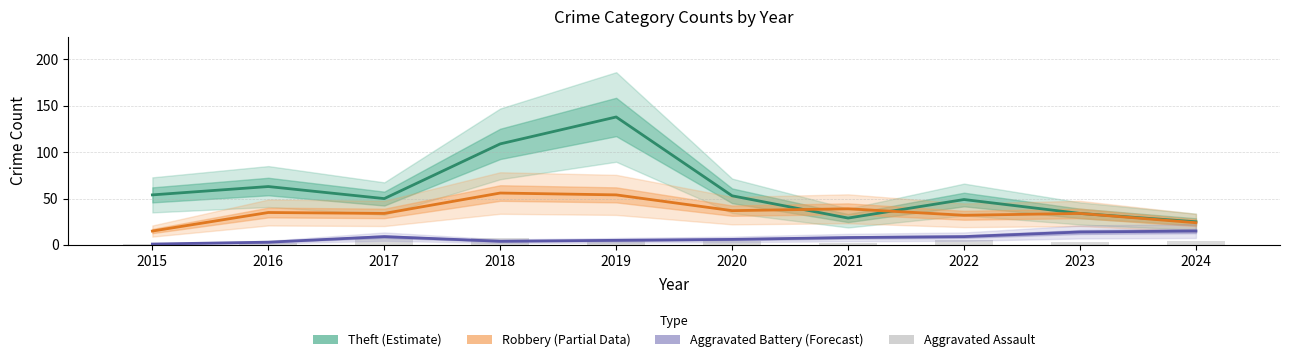

Rank the categories by Theft value from lowest to highest.

2024, 2021, 2023, 2022, 2017, 2020, 2015, 2016, 2018, 2019